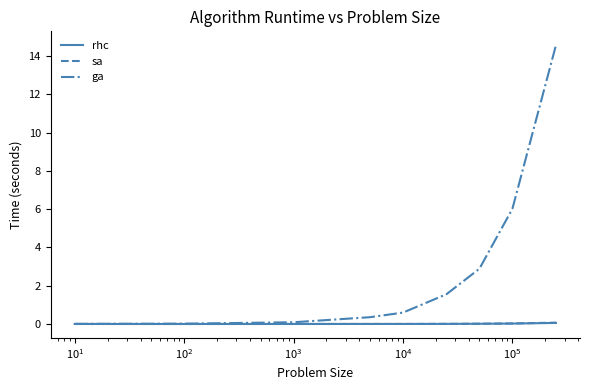

Which series has the widest spread of values?

ga